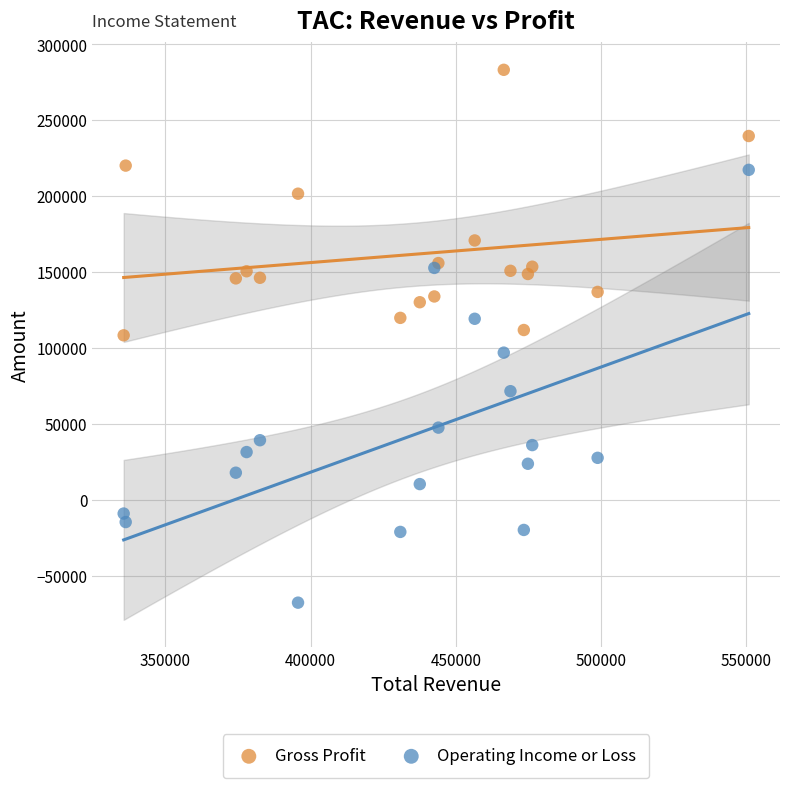

Which series reaches the minimum Y coordinate?

Operating Income or Loss